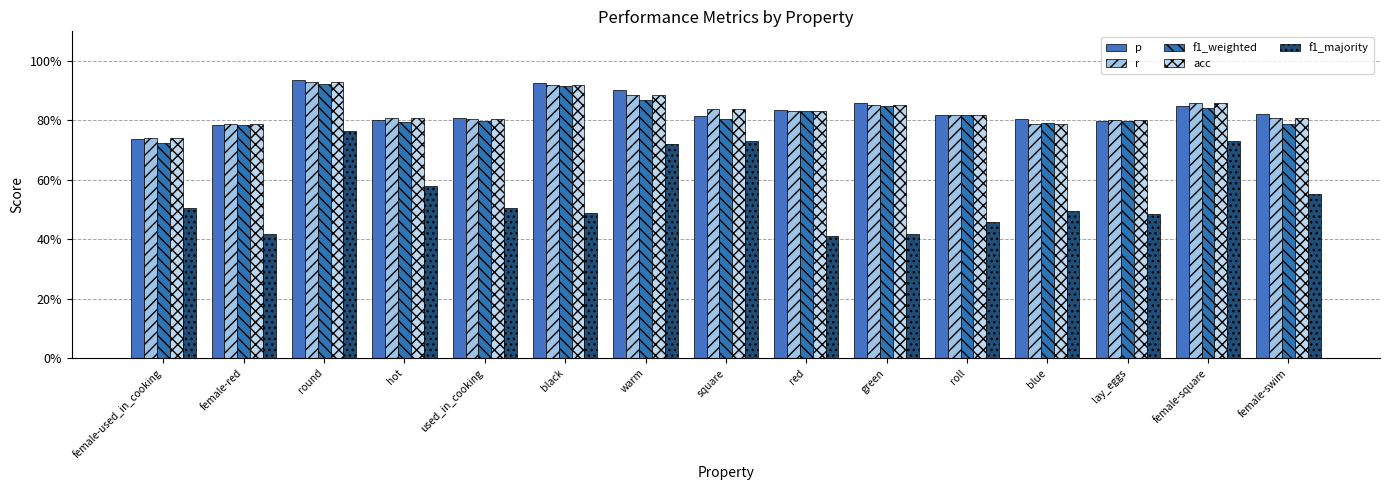

What position from the right is green?

6